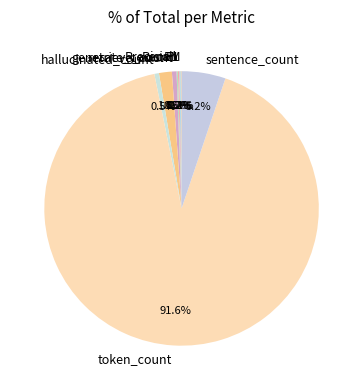

What is the majority slice?

token_count